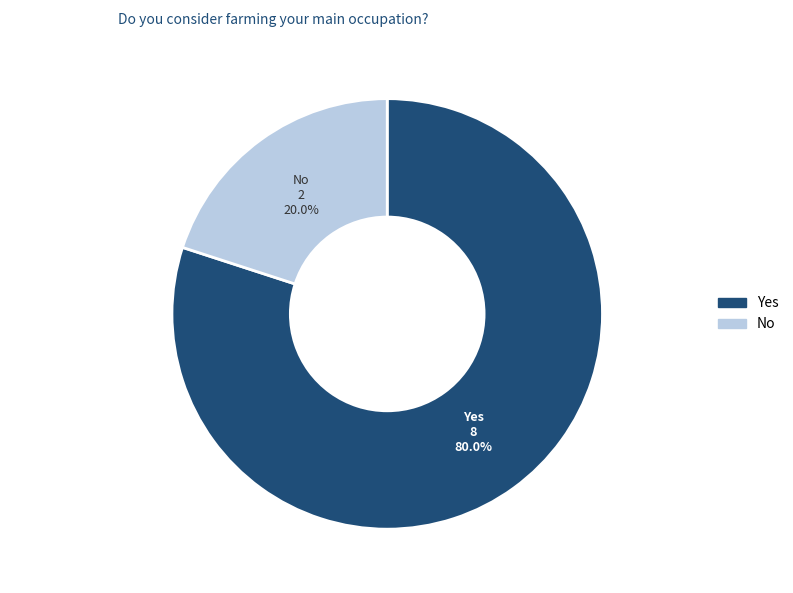

Which slice is the smallest?

No